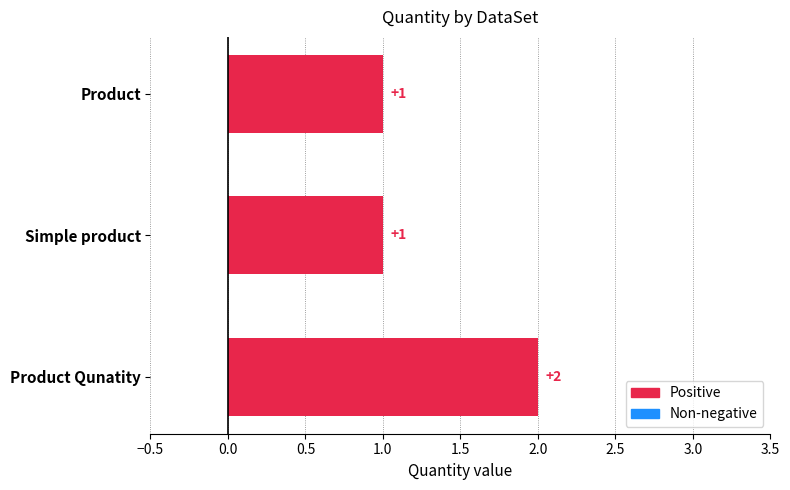

Is it true that the value at Product Qunatity is 2?

True